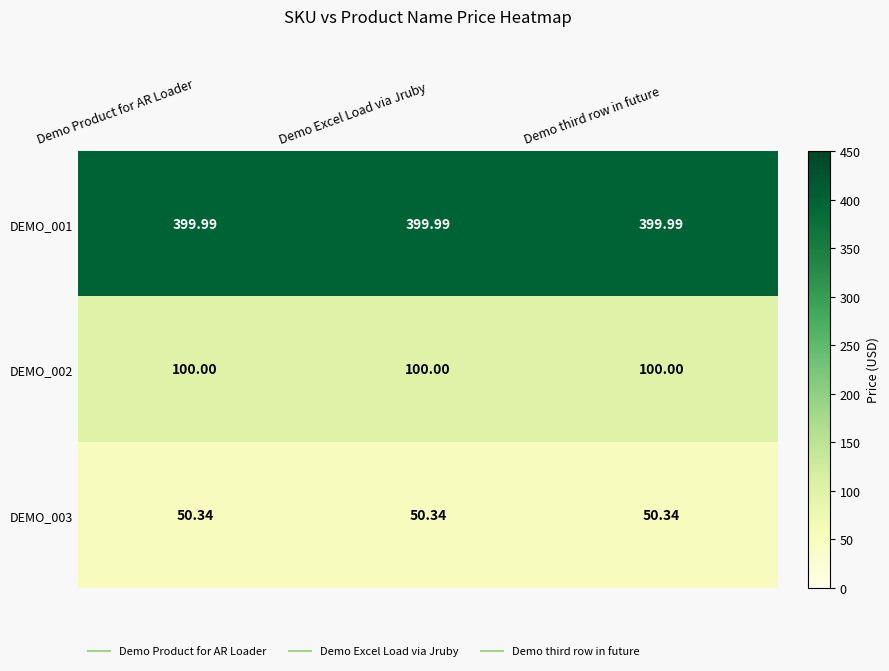

Is the value of DEMO_001 at Demo third row in future greater than the value of DEMO_003 at Demo Excel Load via Jruby?

Yes